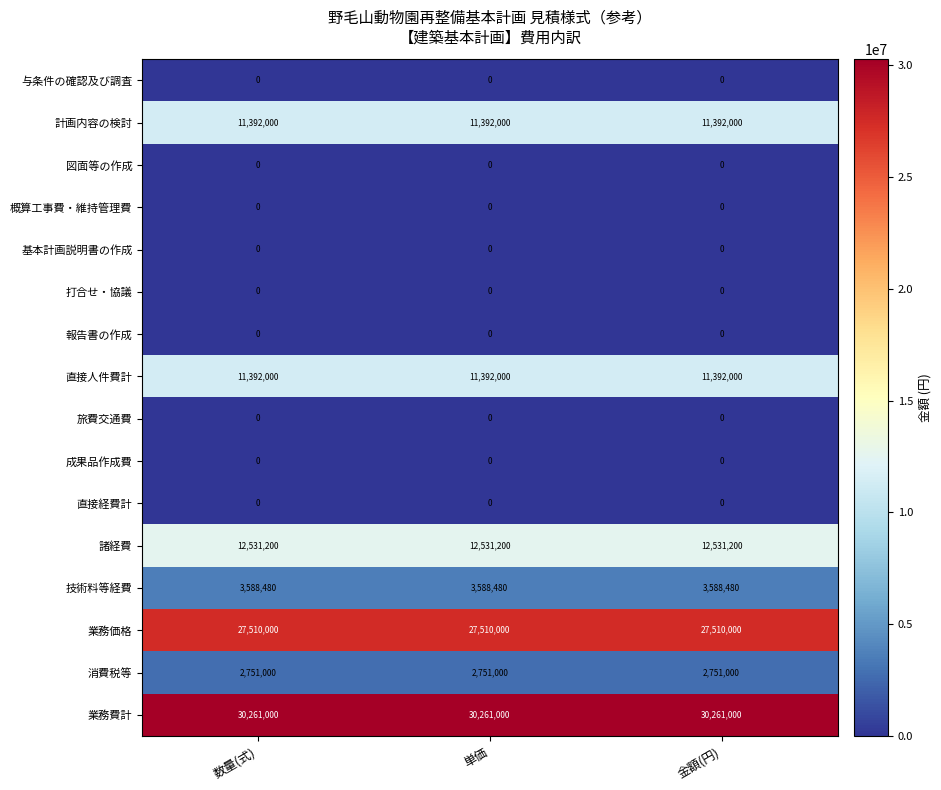

What is the greatest value displayed?

30261000